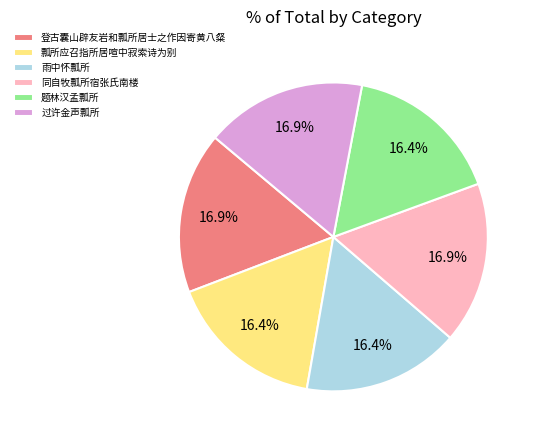

Is there any slice that represents more than half of the pie?

No